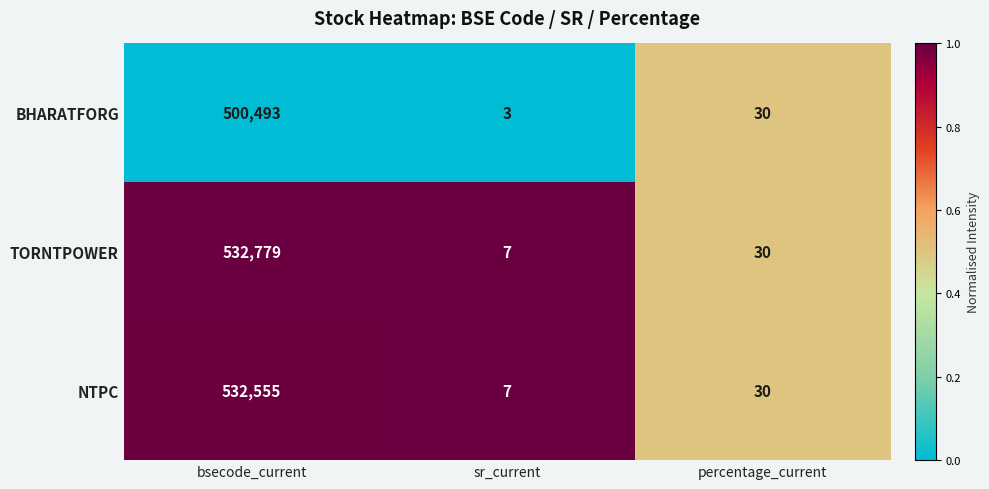

Which label corresponds to the largest value in the chart?

bsecode_current